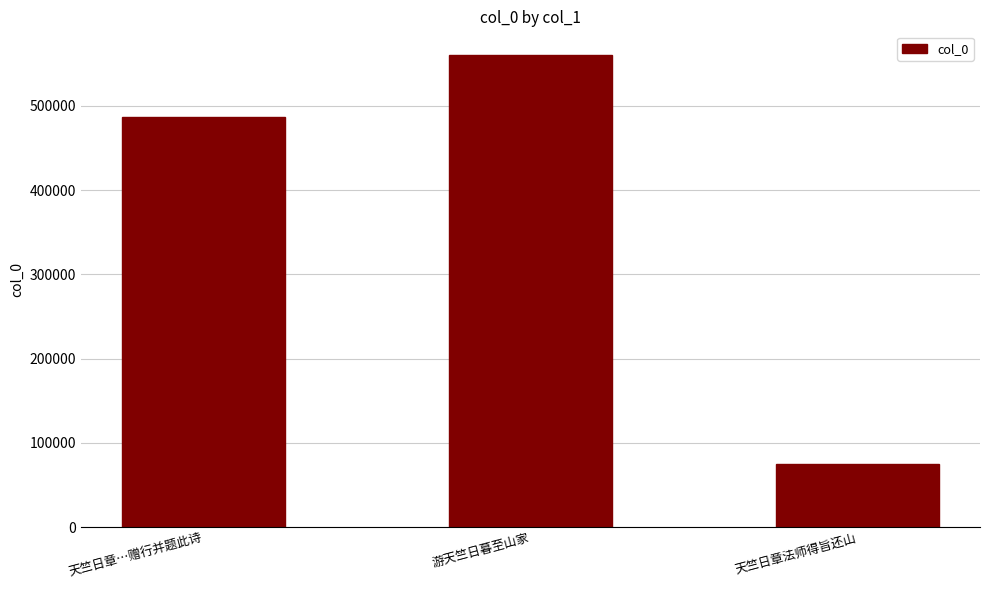

At which category does the chart reach its minimum across all series?

天竺日章法师得旨还山